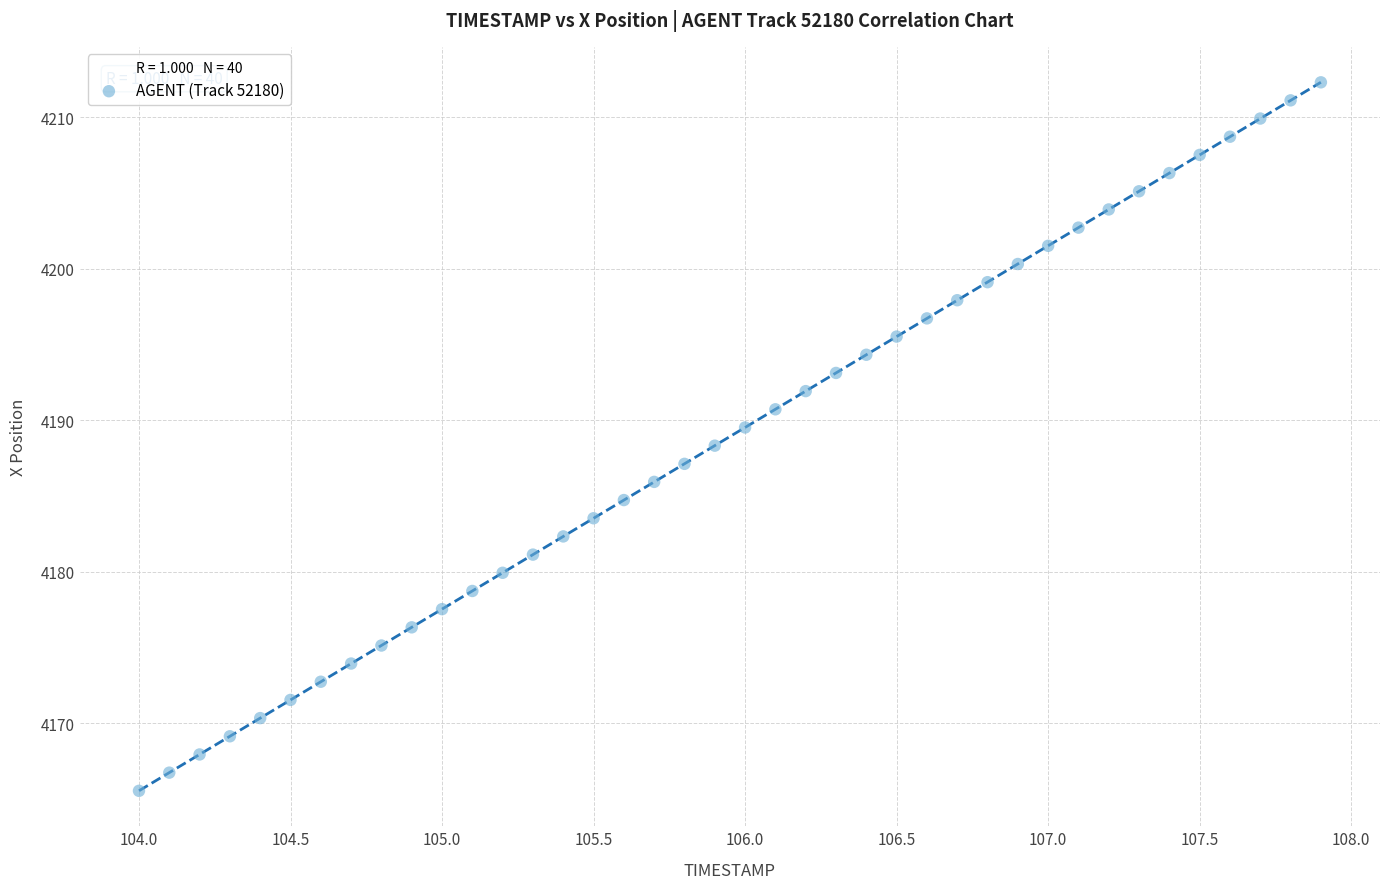

What is the range of Y values (max minus min)?

46.8